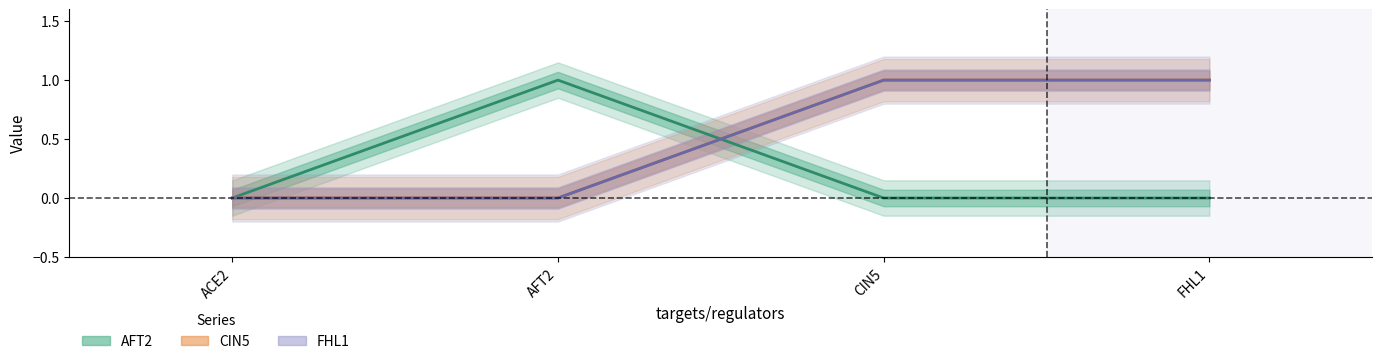

What is the total value across all series at FHL1?

2